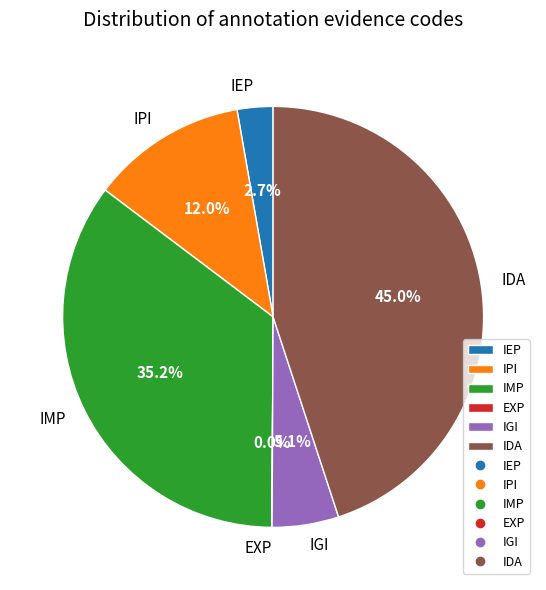

Does IDA represent more than half of the total?

No